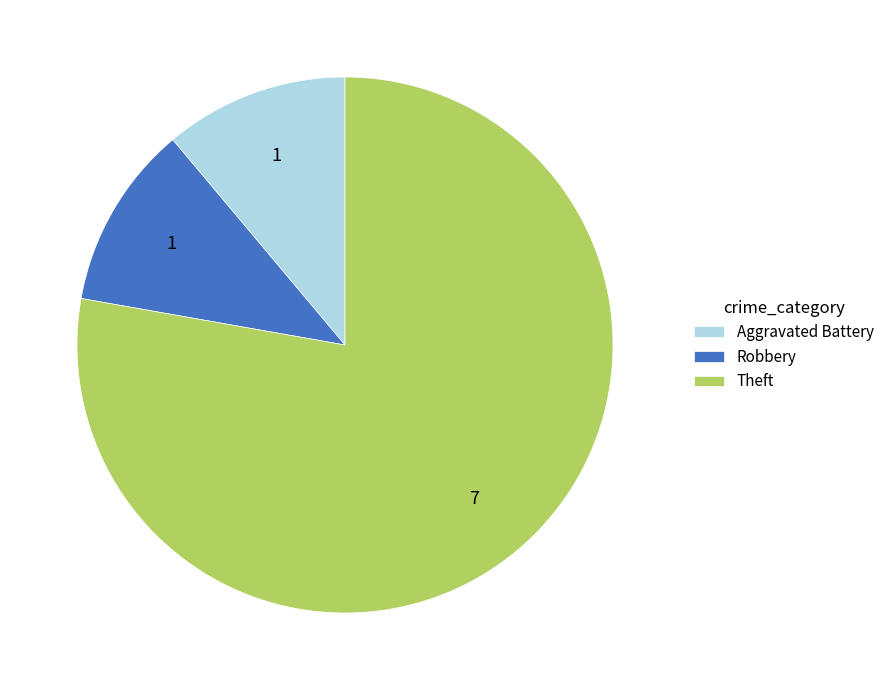

How many segments does this pie chart have?

3